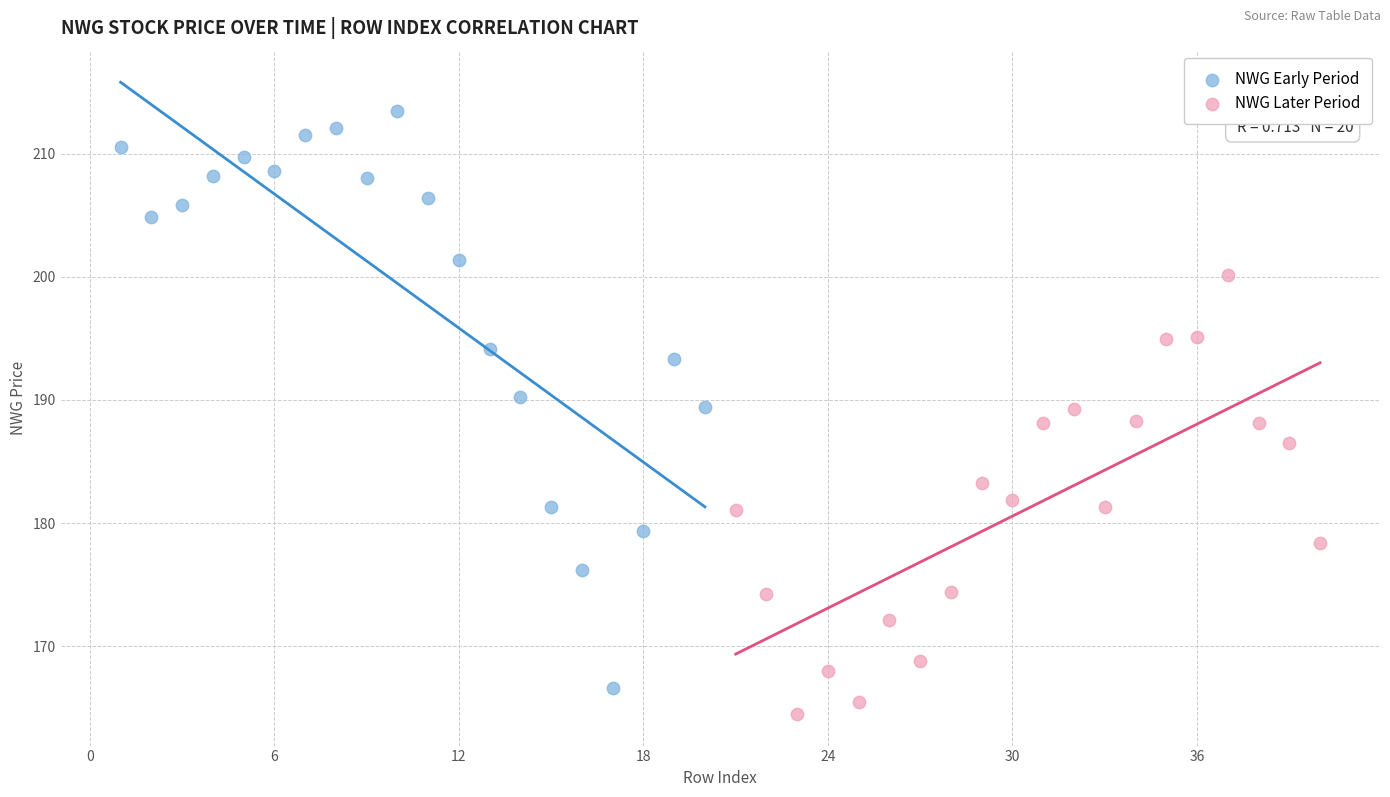

Which series has the largest Y range (max minus min)?

NWG Early Period